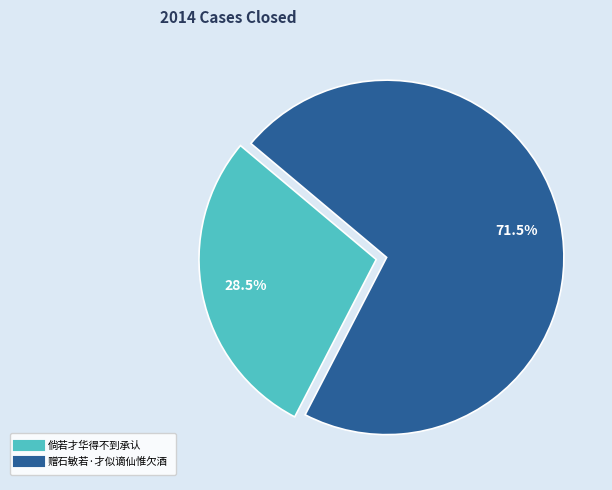

Do 赠石敏若·才似谪仙惟欠酒 and 倘若才华得不到承认 together represent more than half of the pie?

Yes